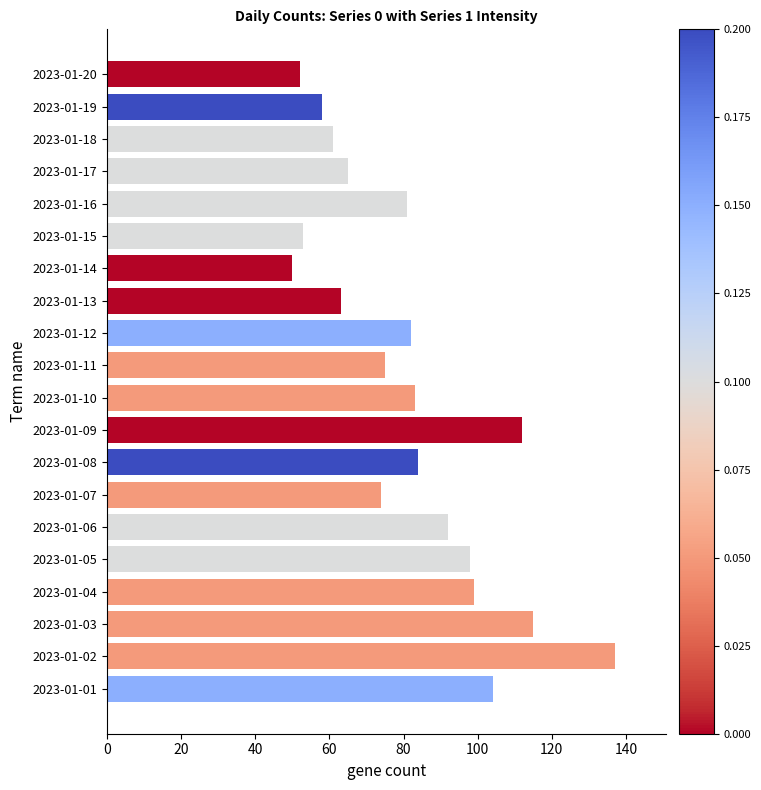

At which category does the chart reach its minimum across all series?

2023-01-14